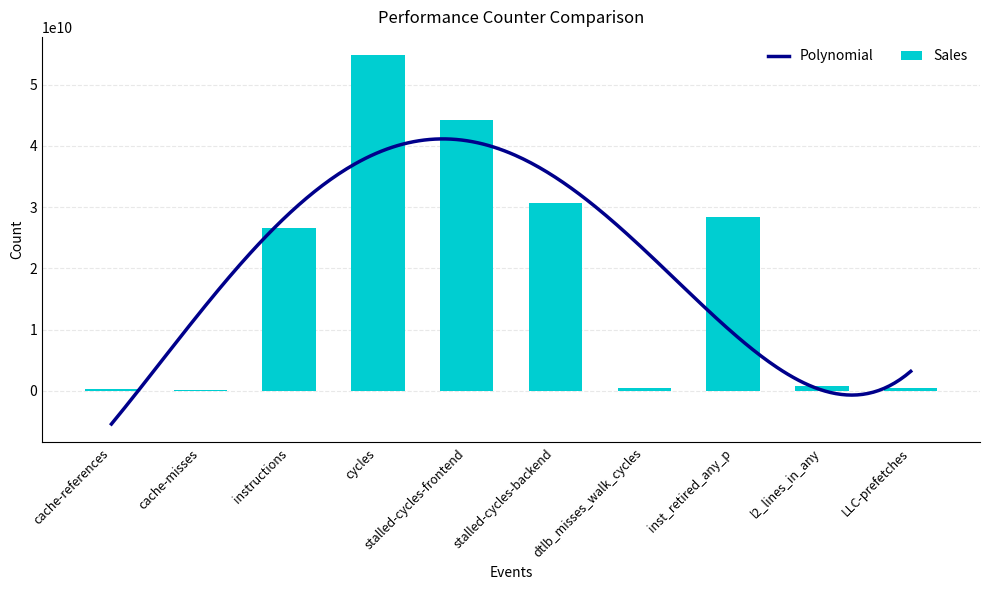

What is the label of the 5th bar from the right?

stalled-cycles-backend